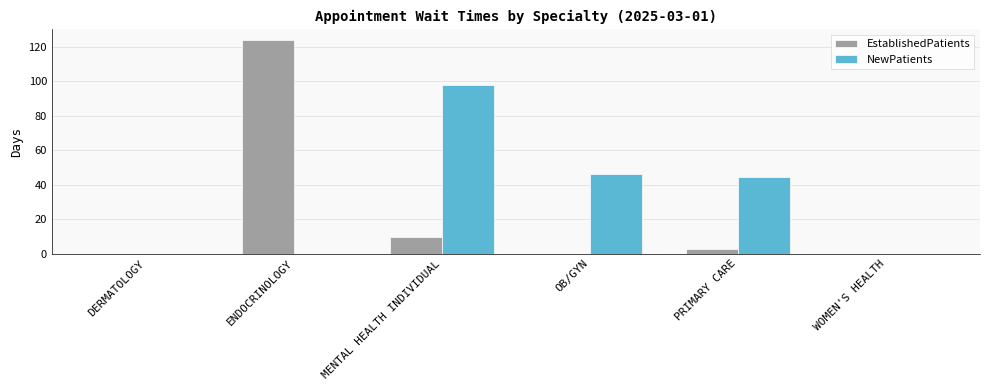

At which label does NewPatients reach its peak?

MENTAL HEALTH INDIVIDUAL